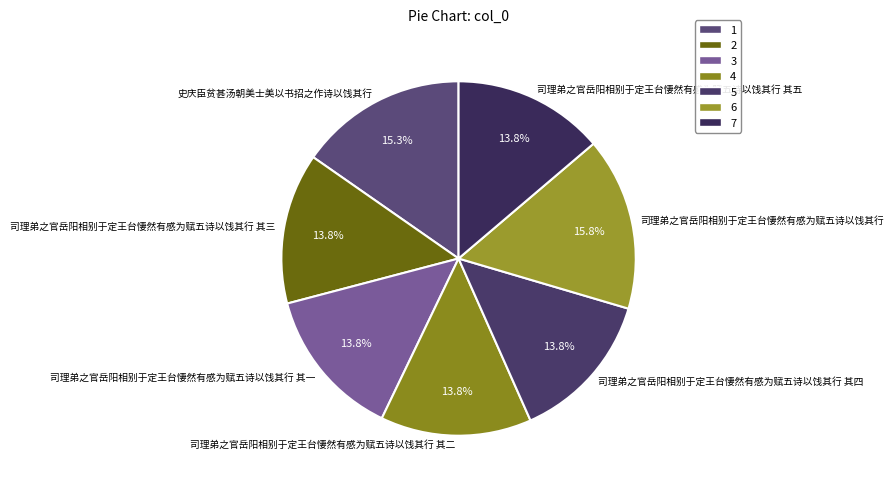

What portion of the pie excludes 司理弟之官岳阳相别于定王台悽然有感为赋五诗以饯其行 其五?

86.2%